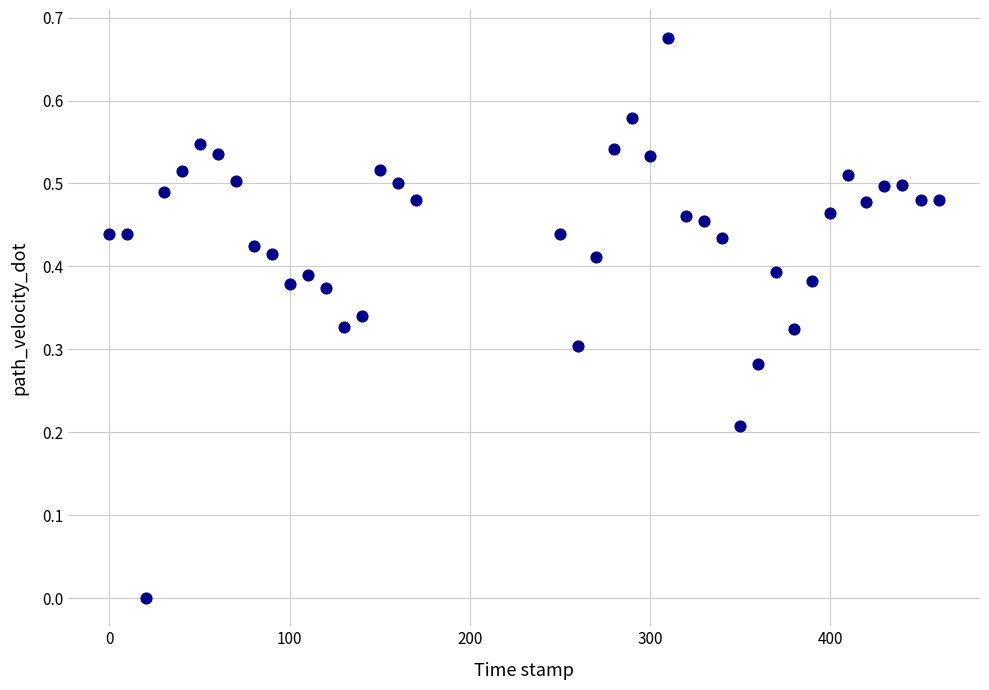

What is the range of X values (max minus min)?

460.0